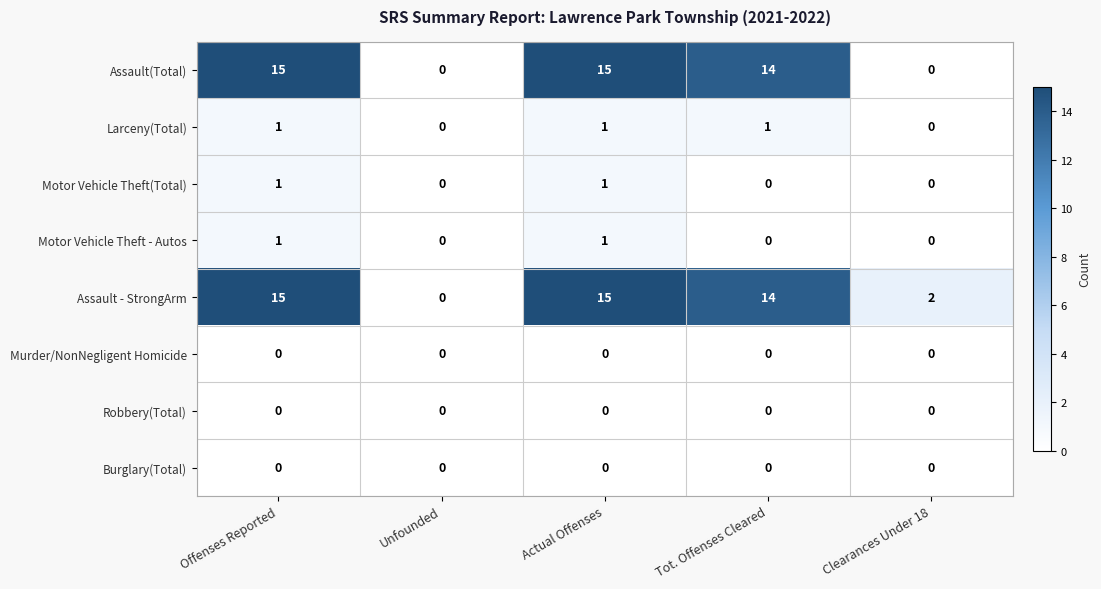

Where does the Assault - StrongArm series first go above 14?

Offenses Reported